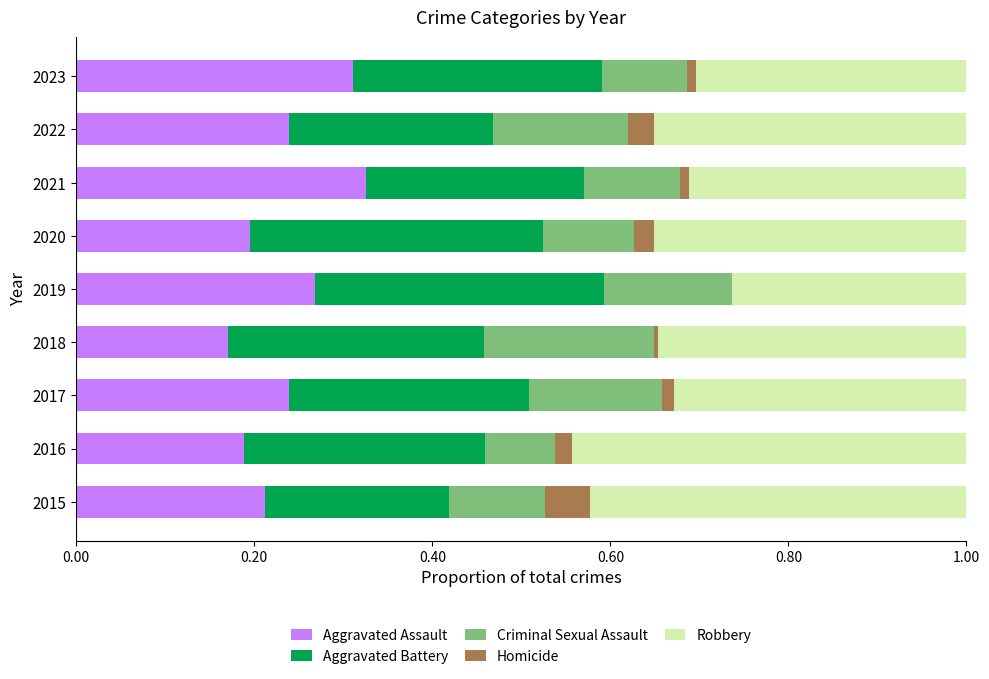

True or false: Aggravated Assault has a value of 0.1 at 2016.

False